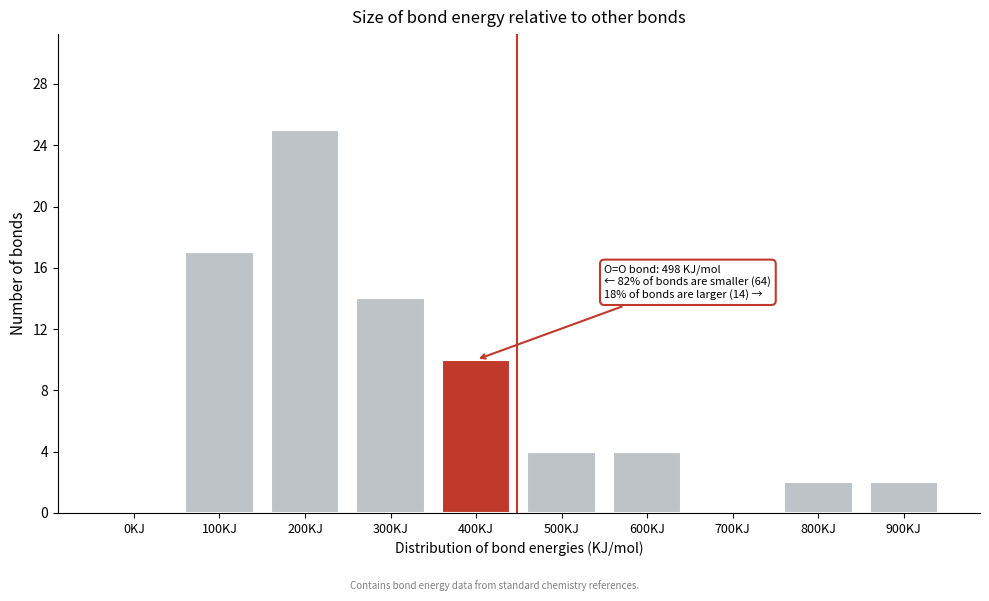

Reading left to right, extract all data points from this chart.

0KJ=0	100KJ=17	200KJ=25	300KJ=14	400KJ=10	500KJ=4	600KJ=4	700KJ=0	800KJ=2	900KJ=2